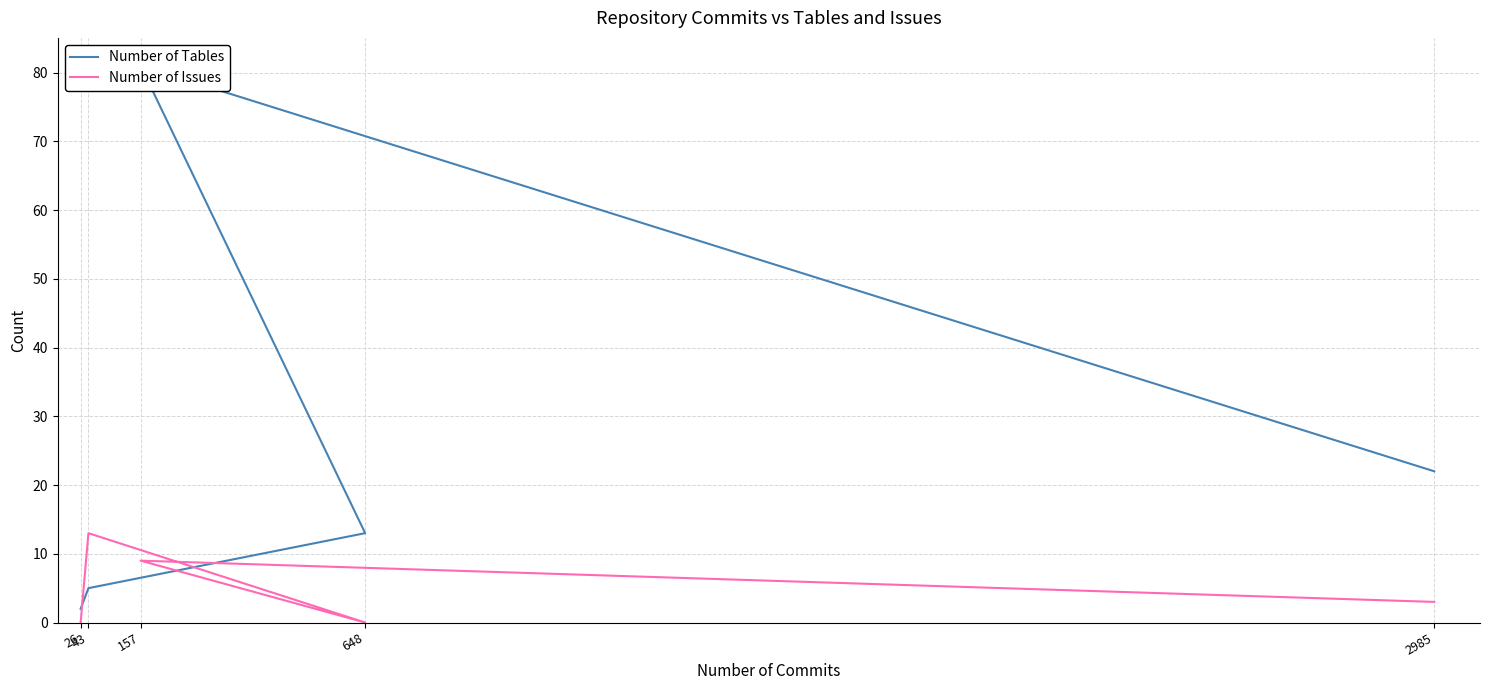

How many lines are shown in the chart?

2